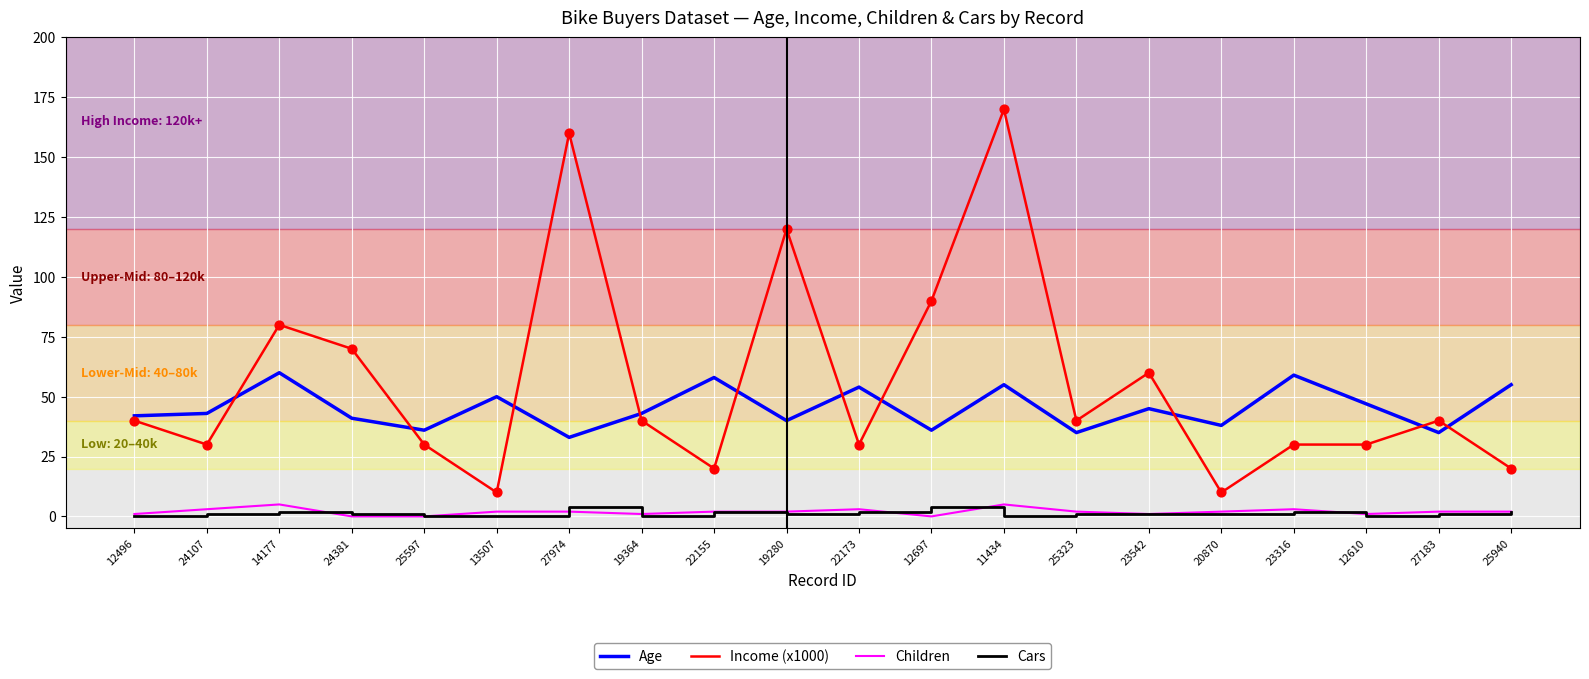

At how many categories does at least one series exceed 7?

20